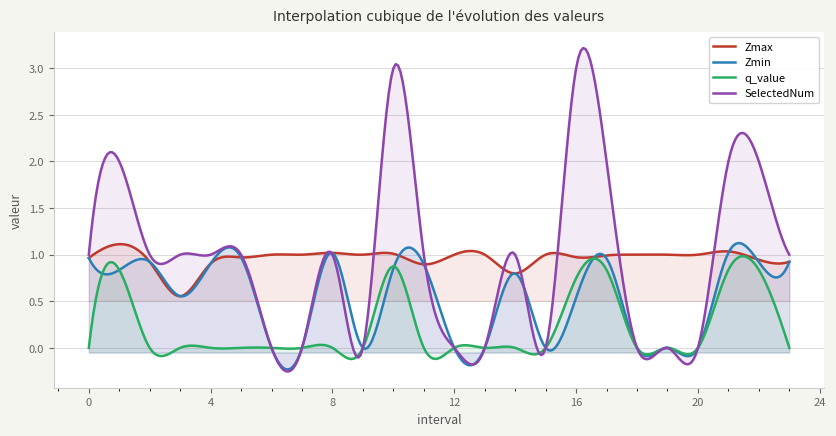

What is the difference between the maximum and minimum values in the Zmax series?

0.6